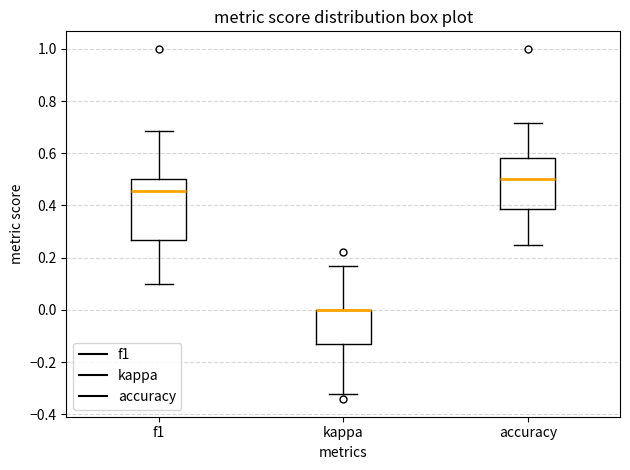

Reading left to right, transcribe this box plot: for each box, give where its median line is, the range the box spans, and where its two whiskers end, as read against the y-axis. The values are not printed on the chart, so give them approximately, as read against the axis.

f1: median 0.46, box 0.26 to 0.50, whiskers 0.10 to 0.68
kappa: median 0.00 (drawn on the box's upper edge), box -0.14 to 0.00, whiskers -0.32 to 0.16
accuracy: median 0.50, box 0.38 to 0.58, whiskers 0.26 to 0.72